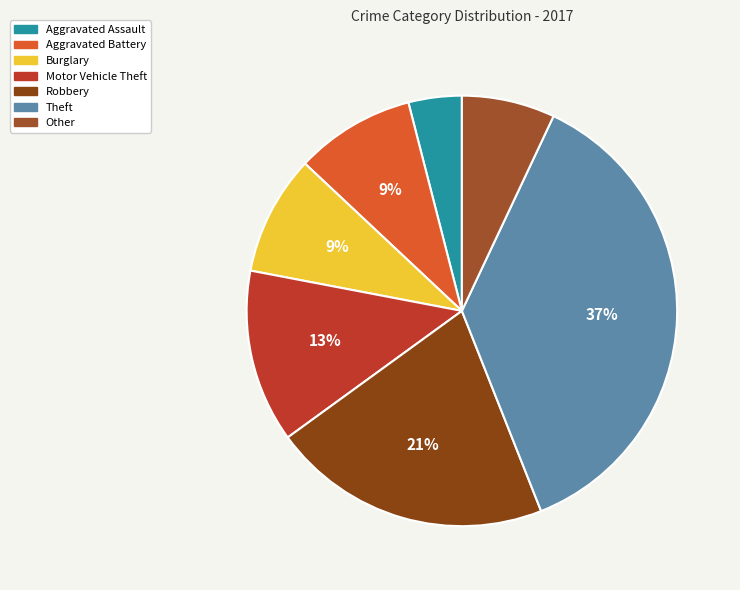

How many slices are in this pie chart?

7